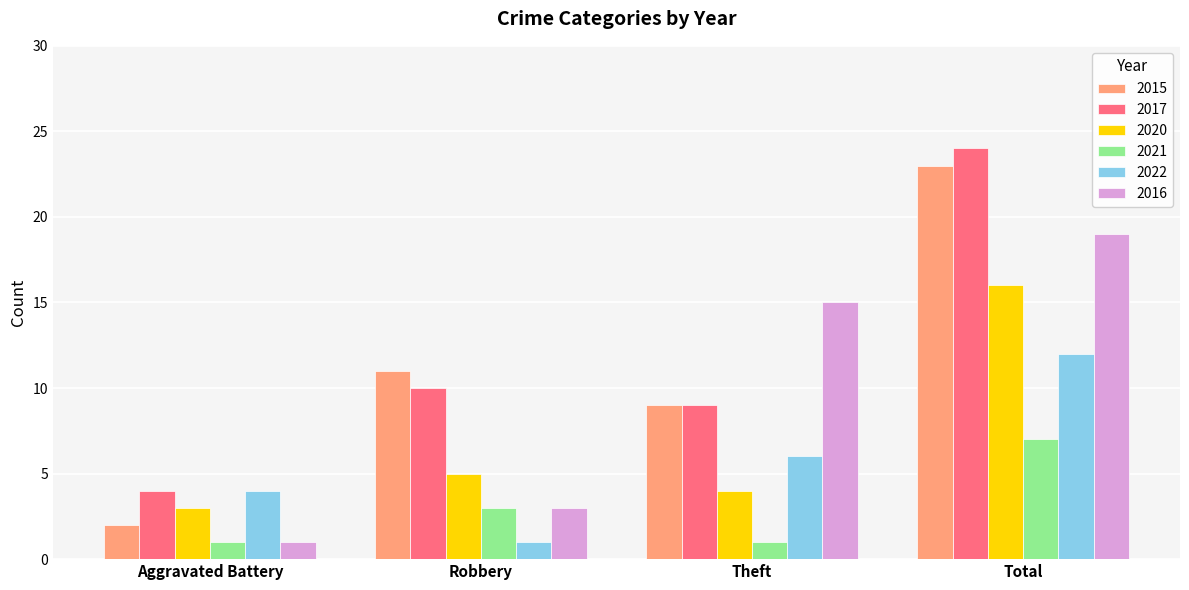

What position from the left is Theft?

3